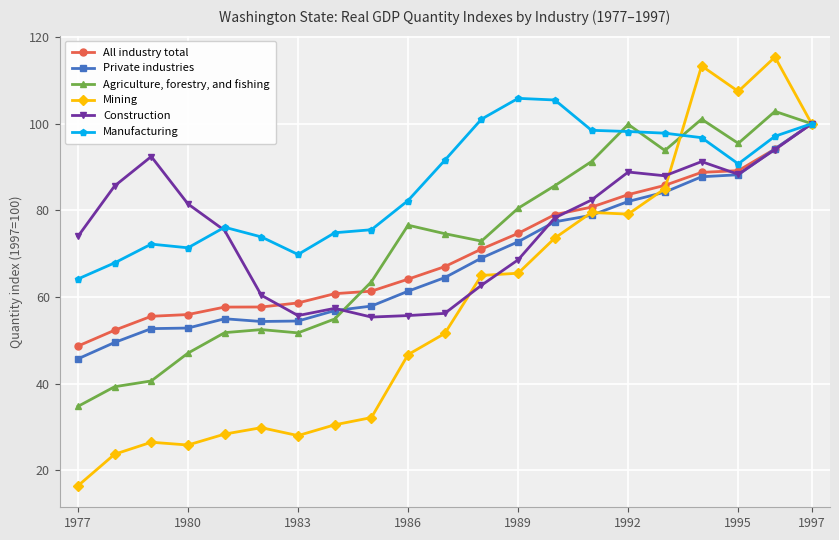

At how many categories does at least one series exceed 44?

21